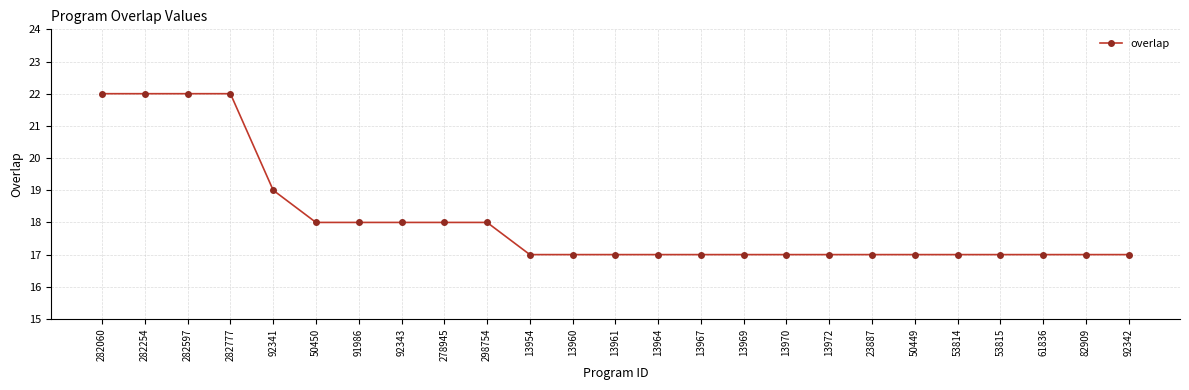

Does the chart display data point markers on the line(s)?

Yes